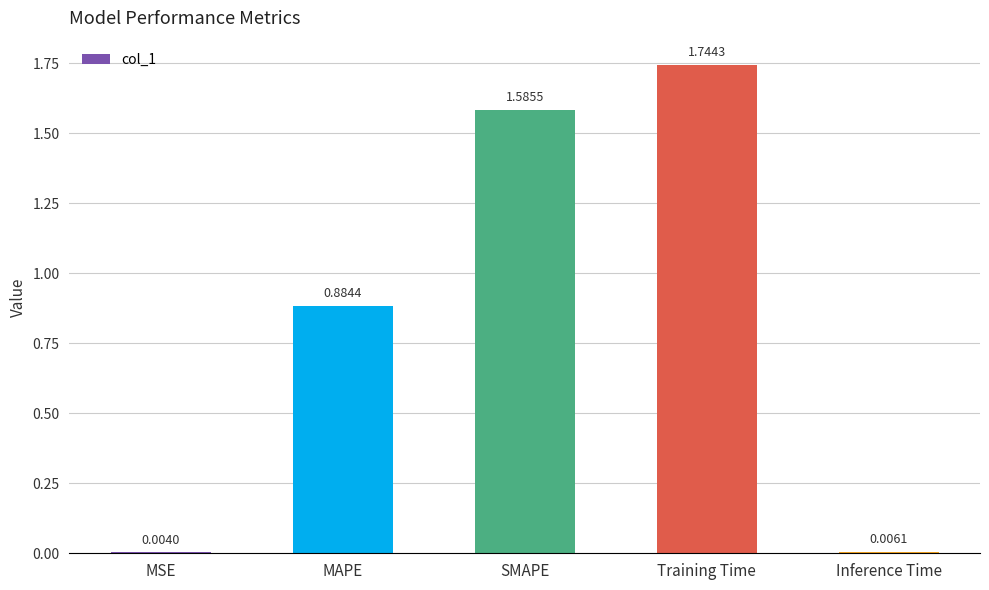

The chart shows a value of 1.2 at MAPE. True or false?

False